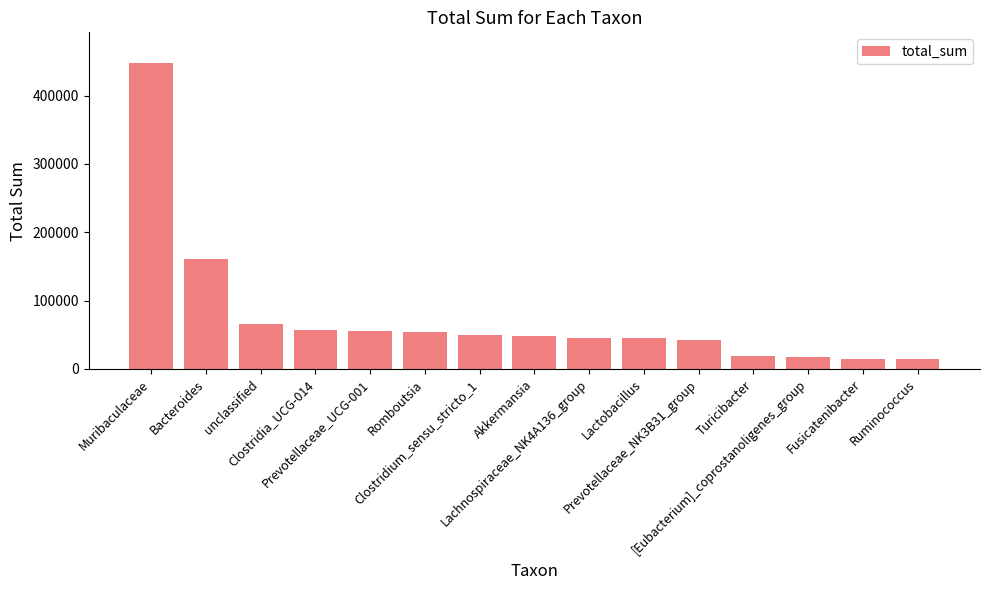

What is the maximum value shown in the chart?

447750